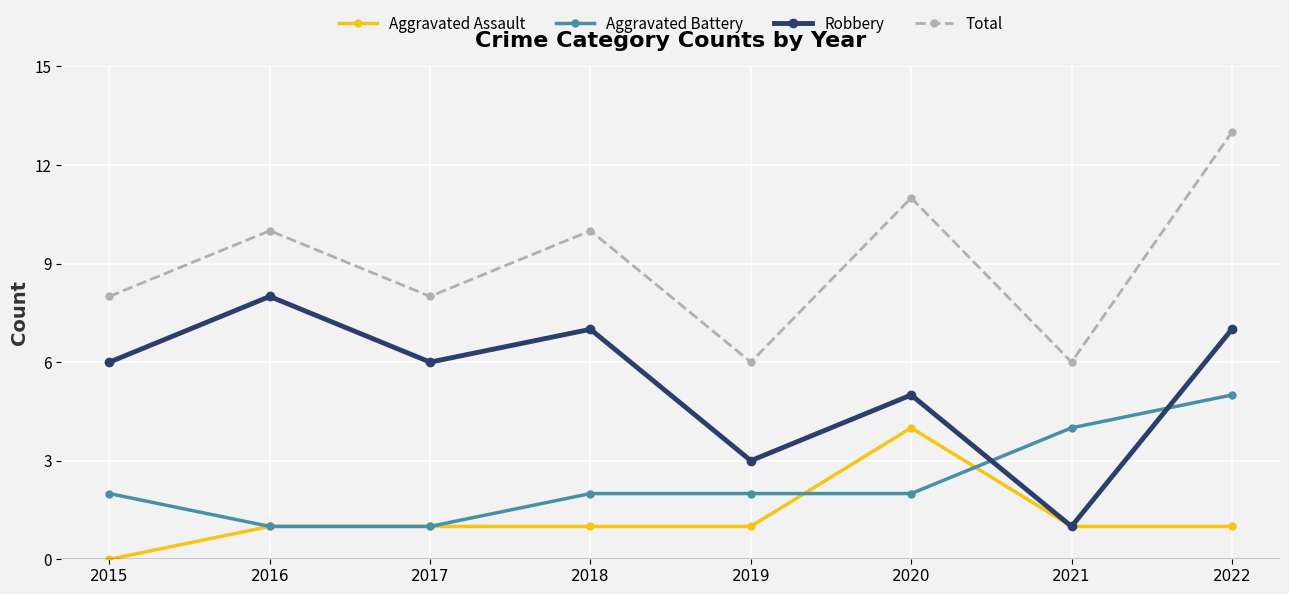

True or false: Total and Aggravated Assault cross at least once.

False